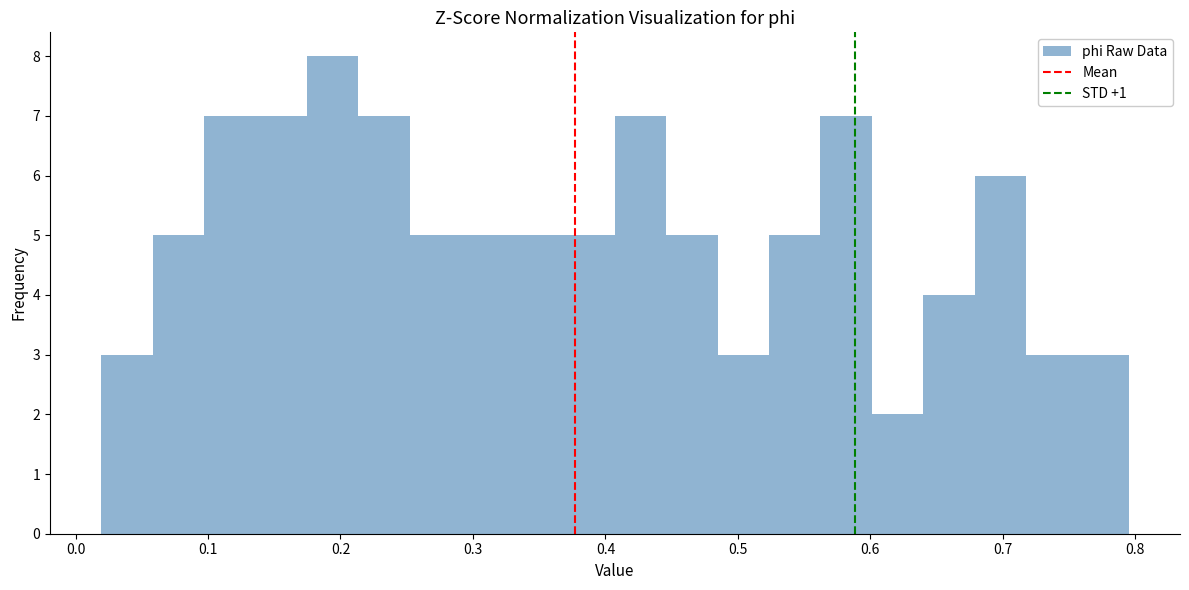

Around what value on the x-axis is the tallest bar? Give the approximate position of its centre, as read against the axis.

0.19